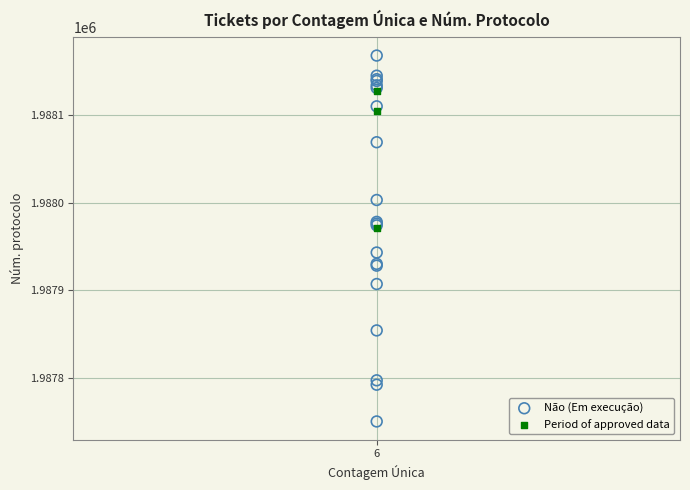

Which series has the widest spread of Y values?

Não (Em execução)